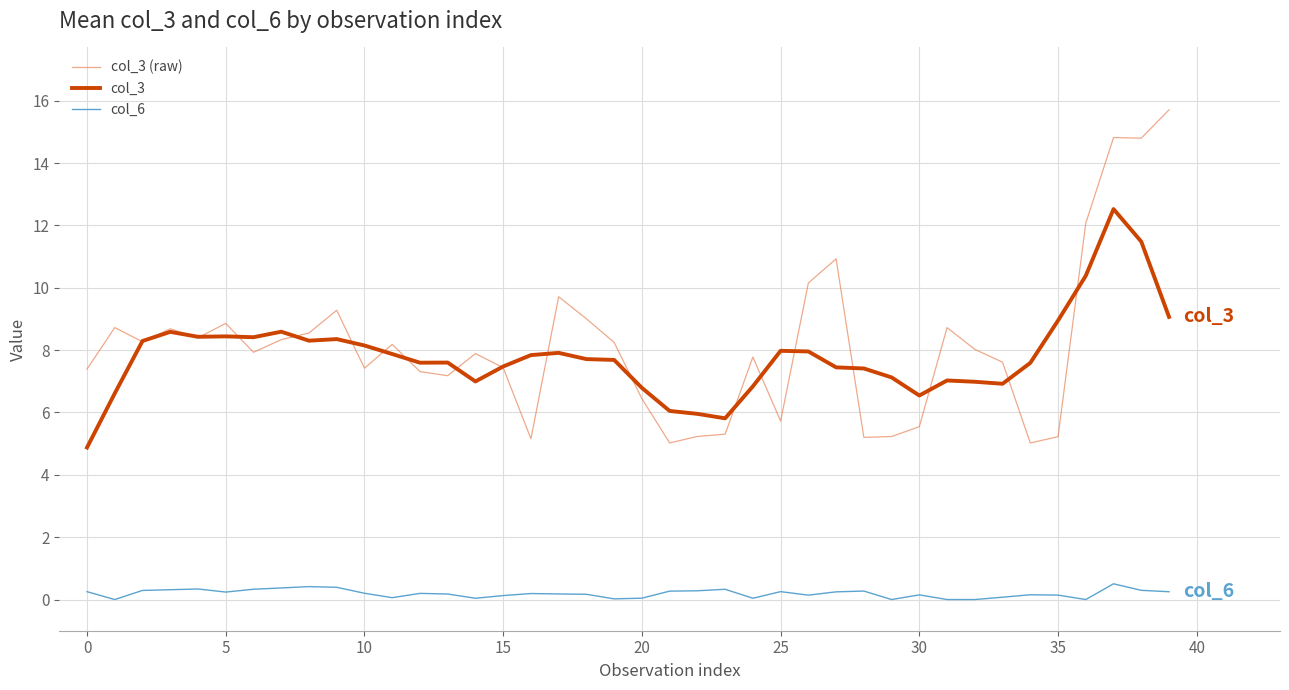

What is the average value of the col_3 series?

7.8